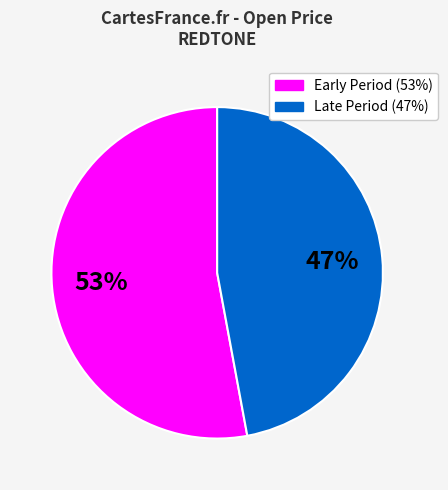

Count the number of slices in the pie.

2